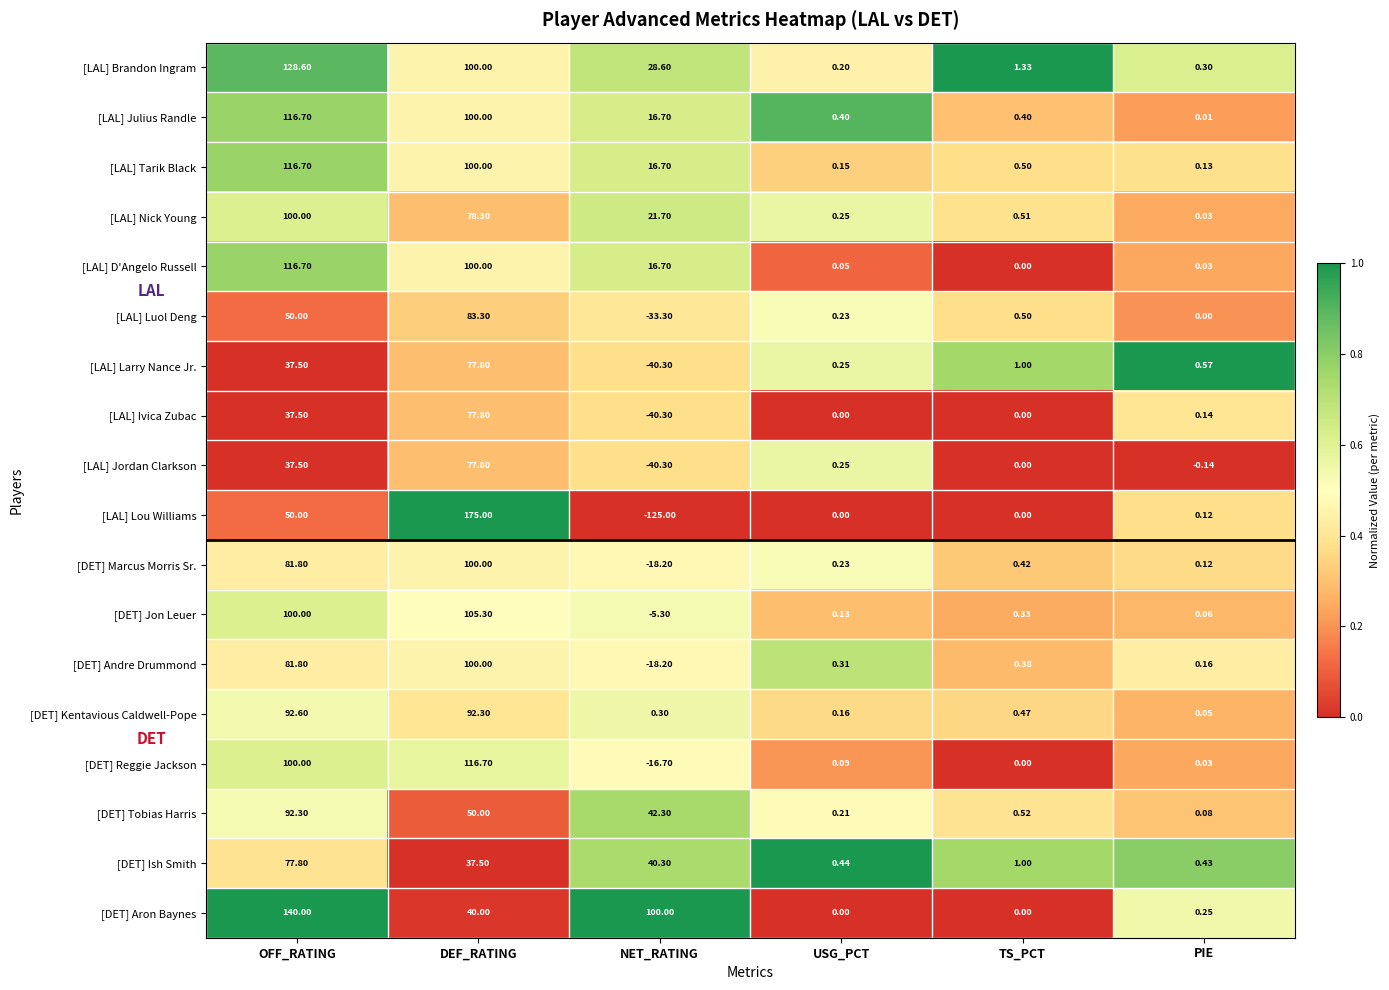

Where does the [LAL] Lou Williams series first go above 0?

OFF_RATING